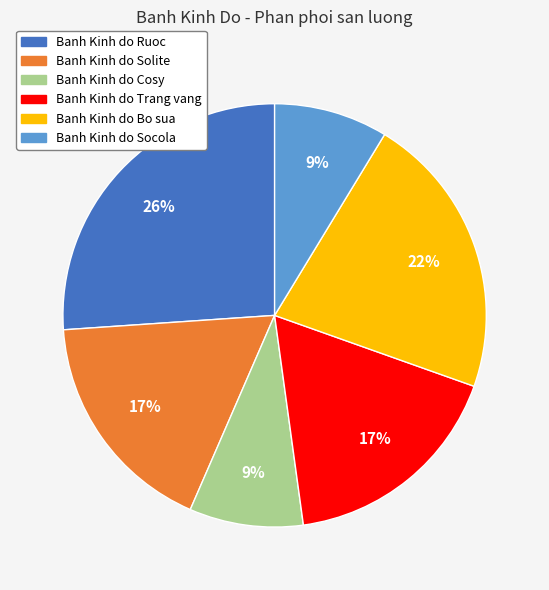

Approximately how many times larger is the value at Banh Kinh do Cosy compared to Banh Kinh do Socola?

1.0